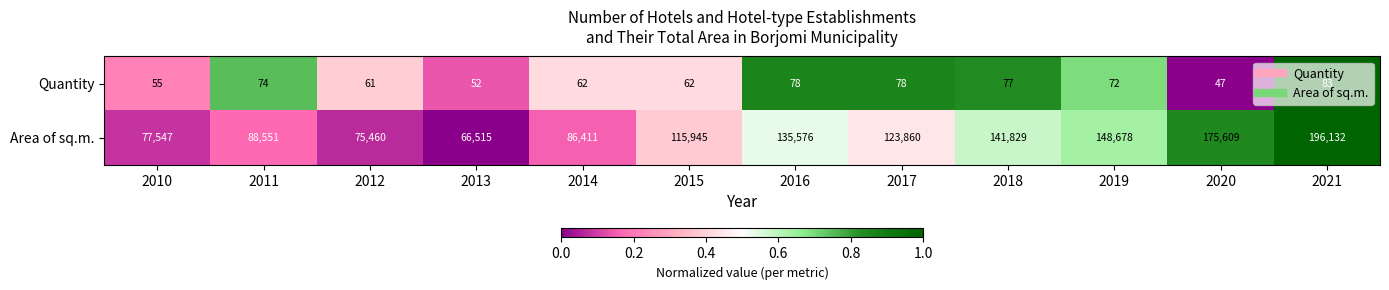

List the series in order of their peak value, lowest first.

Quantity, Area of sq.m.